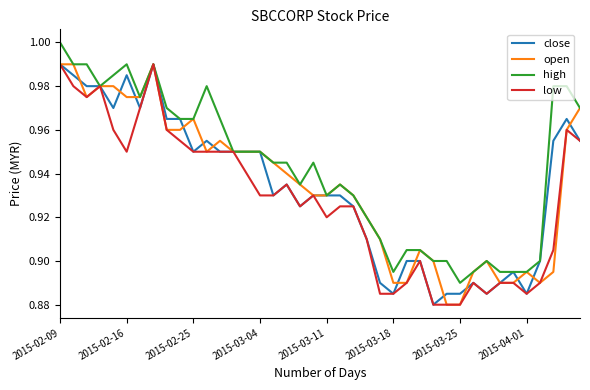

Which series has the largest total across all categories?

high